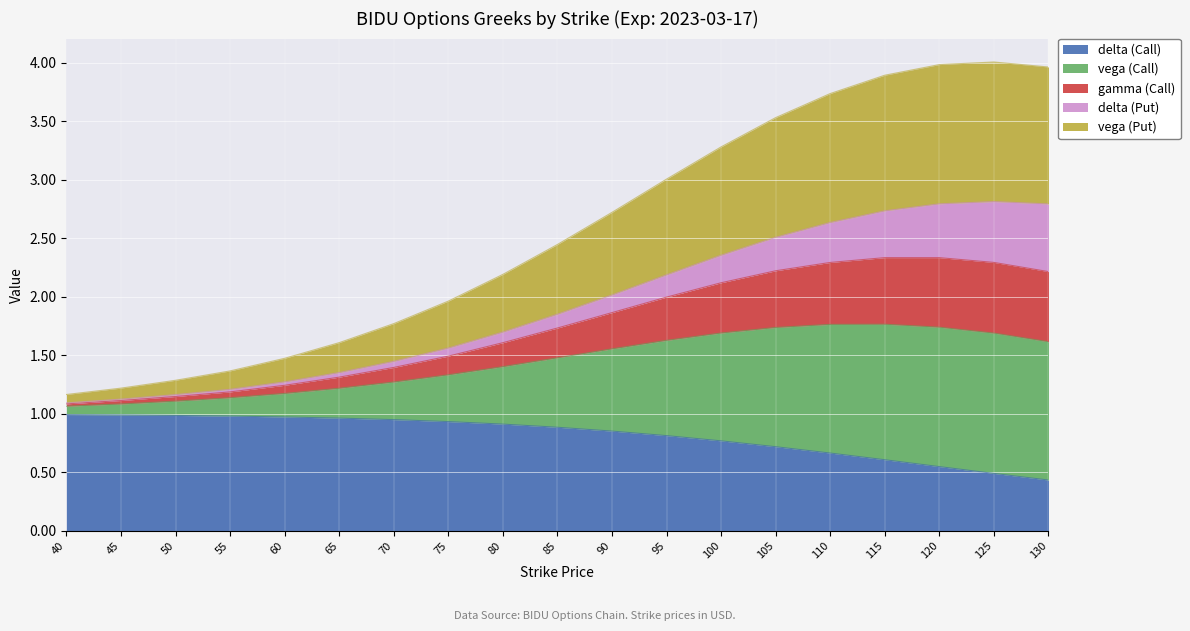

True or false: vega (Call) and gamma (Call) cross at least once.

False